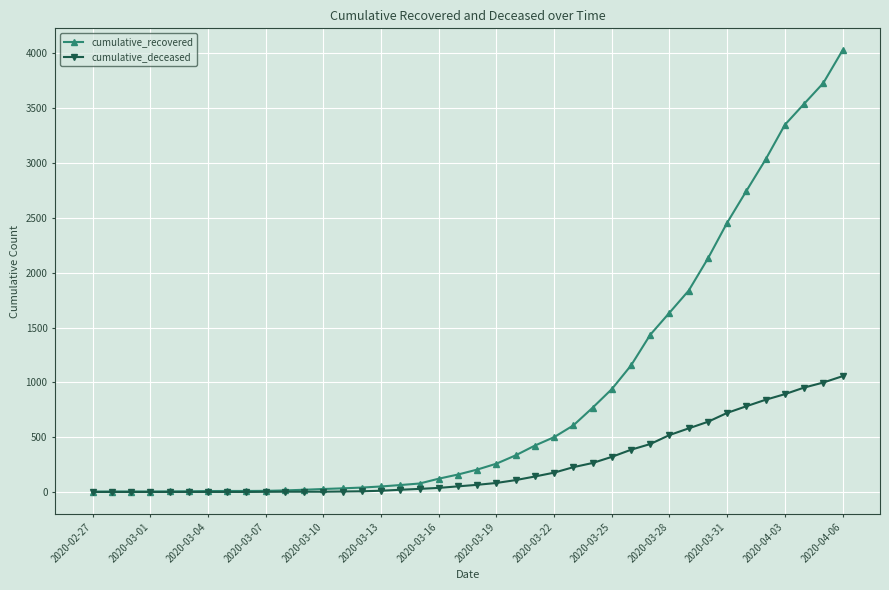

Which series has the largest total across all categories?

cumulative_recovered